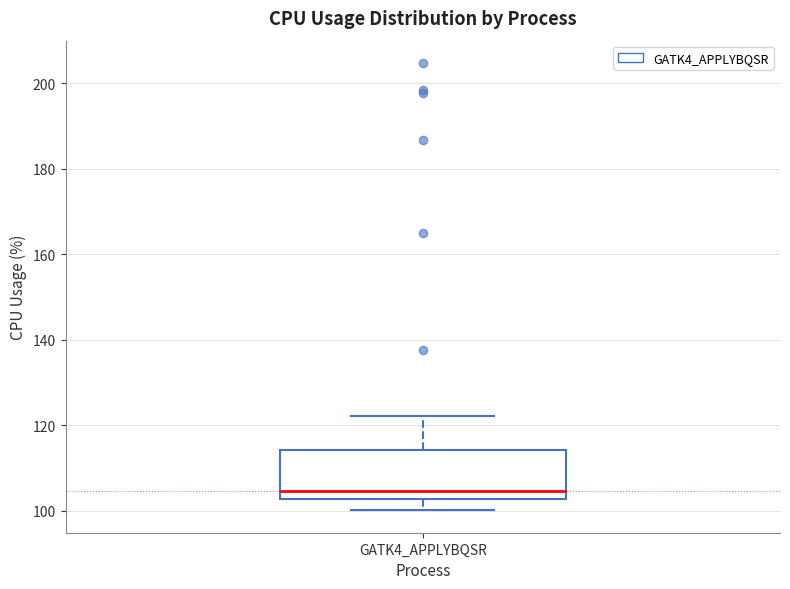

Transcribe this box plot: give where the median line is, the range the box spans, and where the two whiskers end, as read against the y-axis. The values are not printed on the chart, so give them approximately, as read against the axis.

median 104, box 102 to 114, whiskers 100 to 122